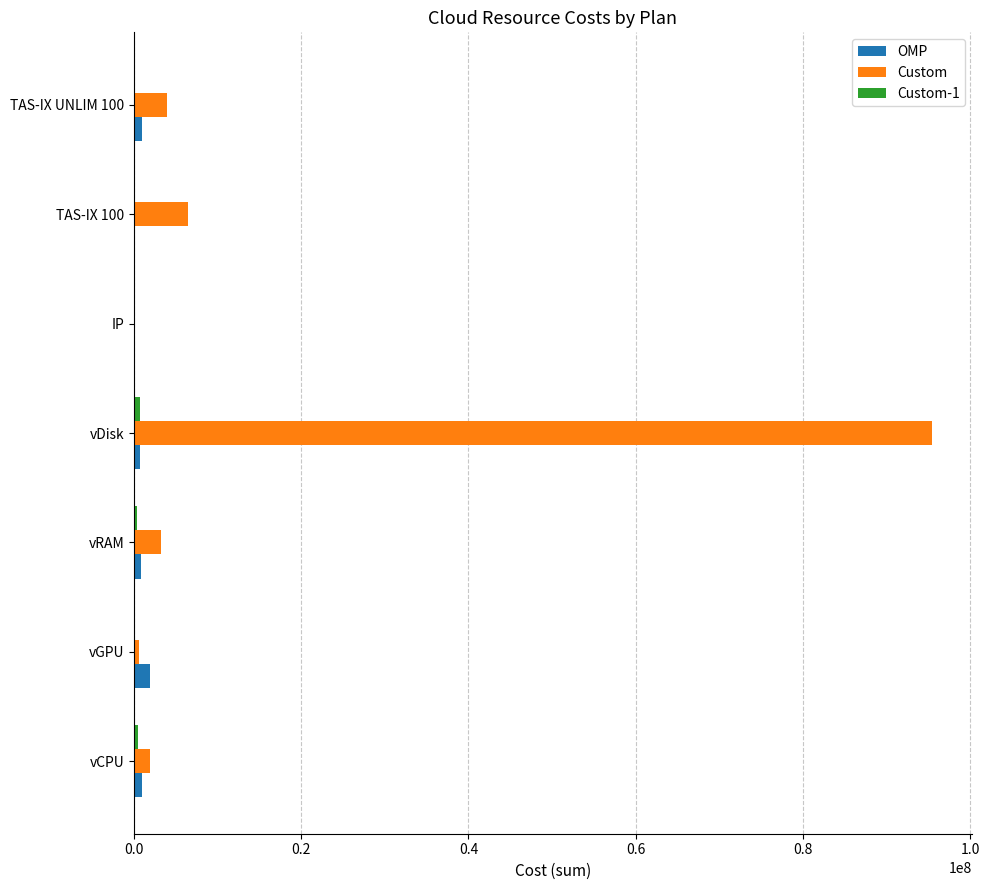

How many data points does each series have?

7